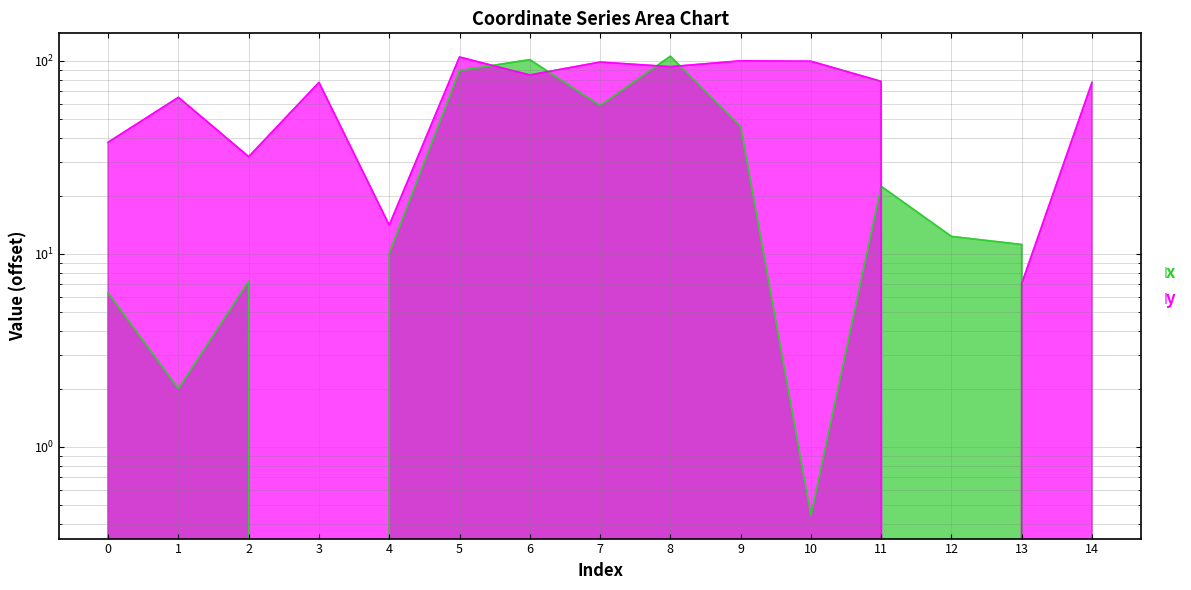

What is the total value across all series at 0?

44.1